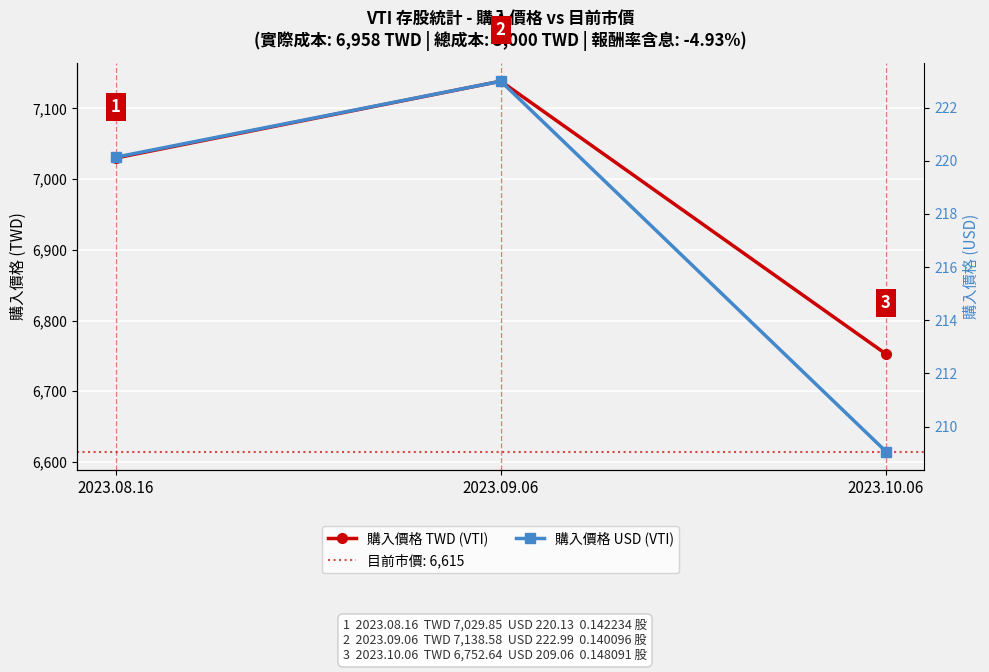

At 2023.08.16, list the series in order from smallest to largest.

購入價格 USD (VTI), 購入價格 TWD (VTI)